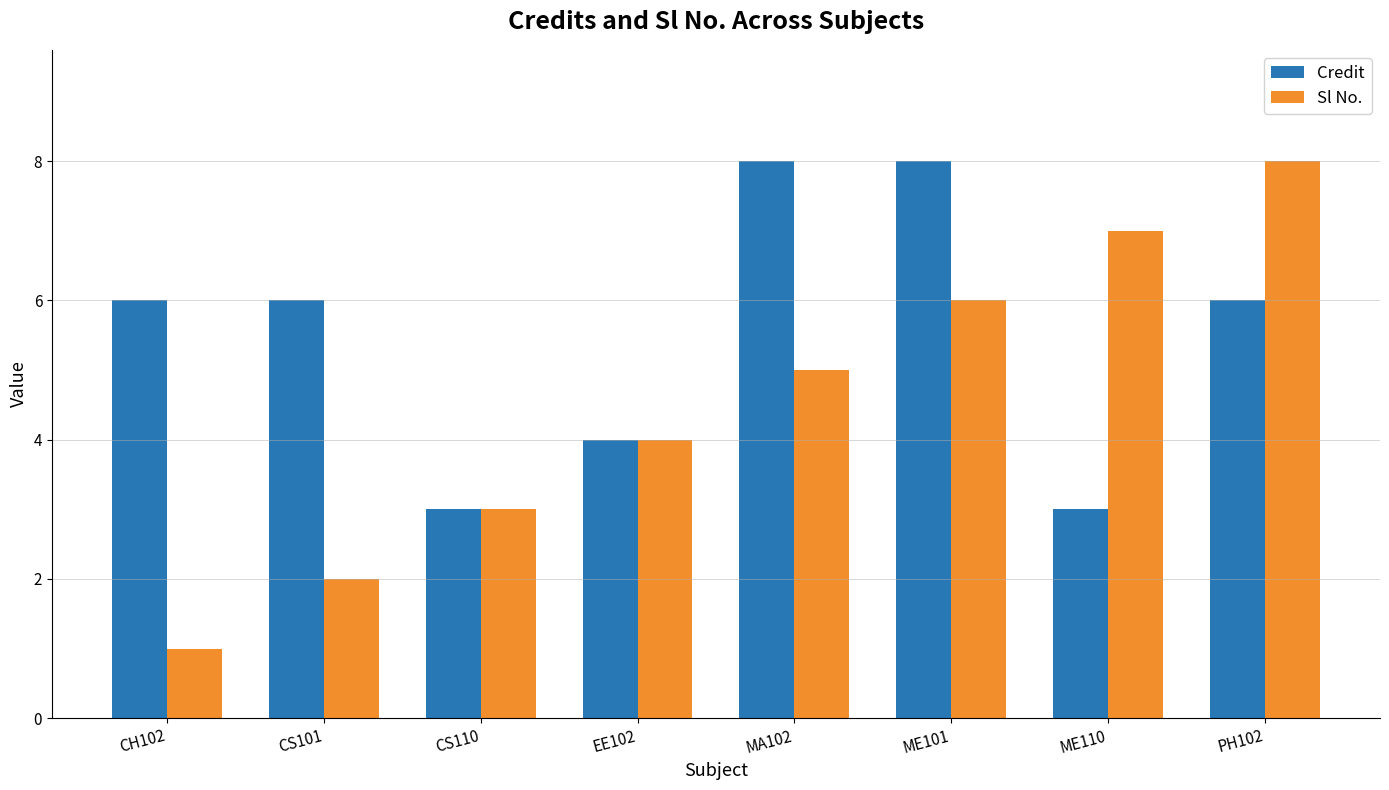

How many groups of bars are there?

8